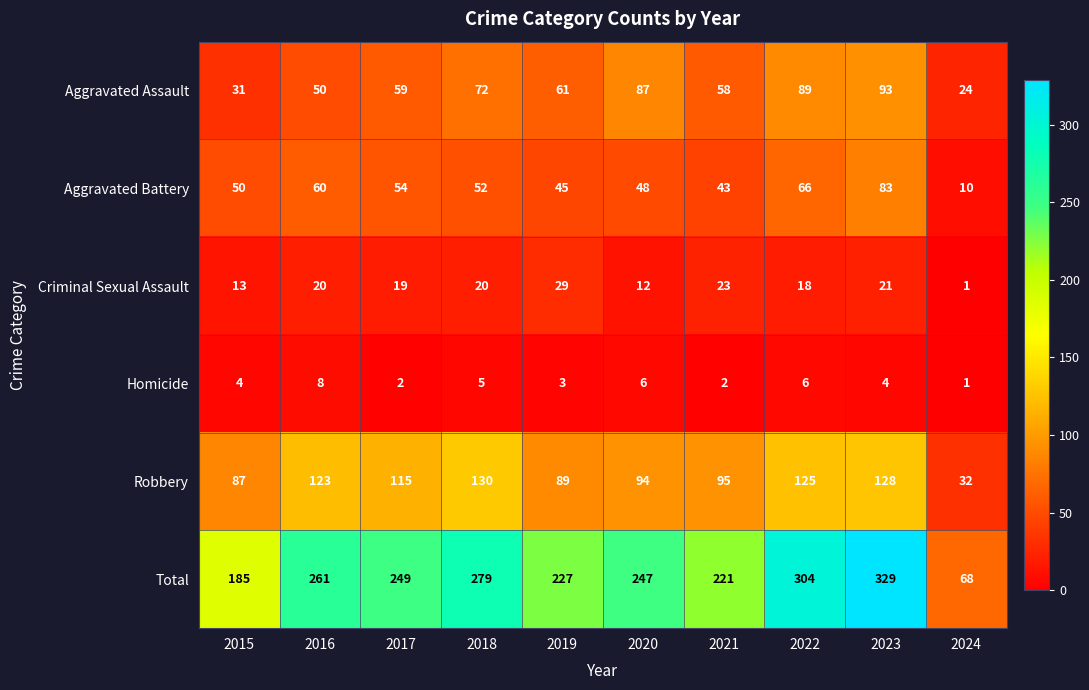

The Robbery series shows 149 at 2021. True or false?

False